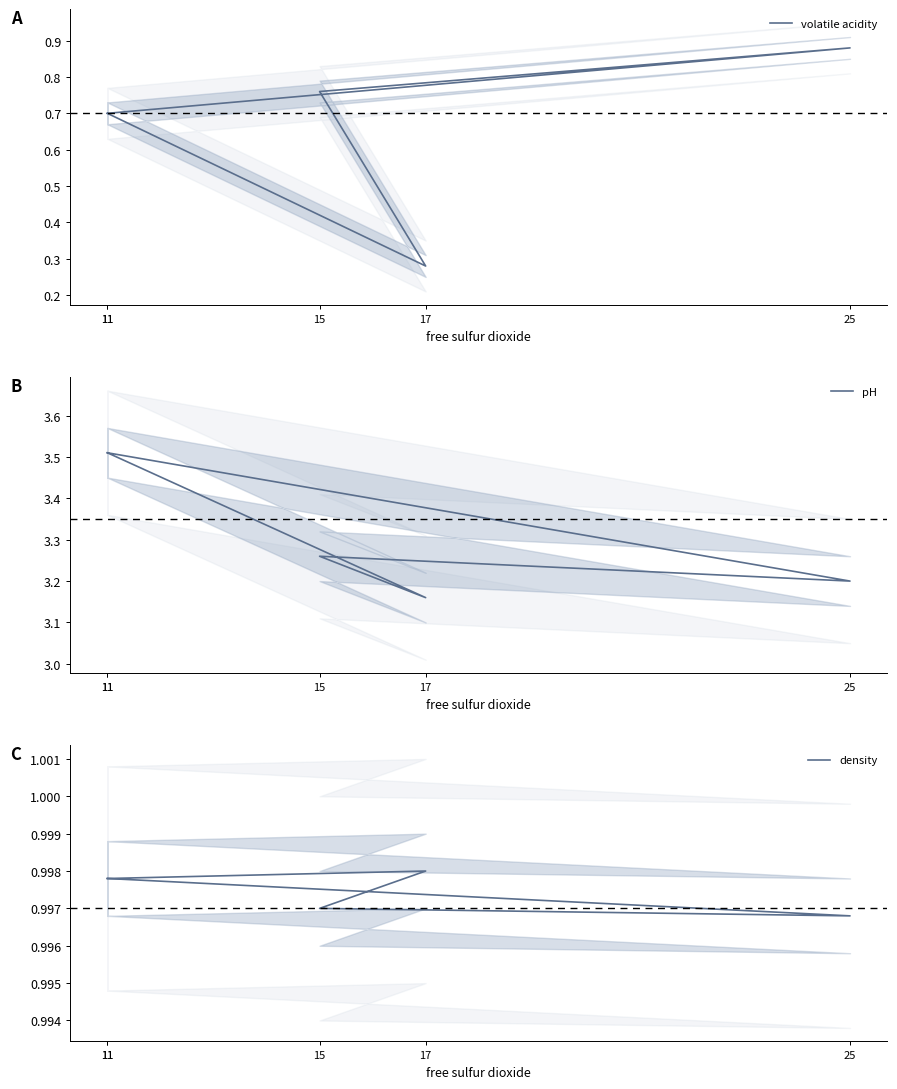

What are all the series names shown in the legend?

volatile acidity, pH, density